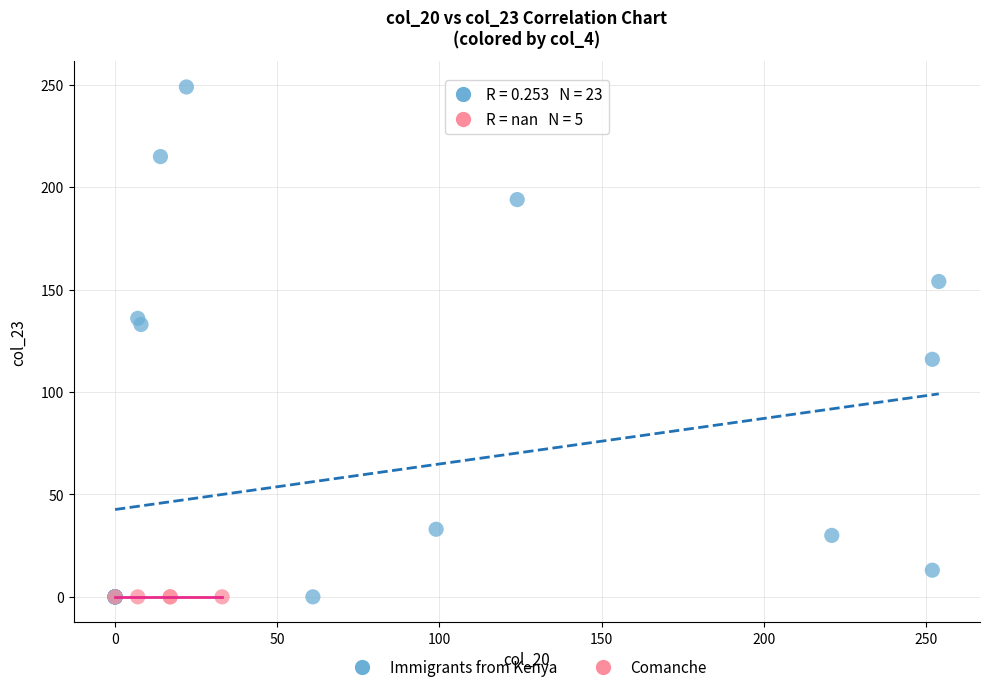

Which series reaches the maximum Y coordinate?

Immigrants from Kenya